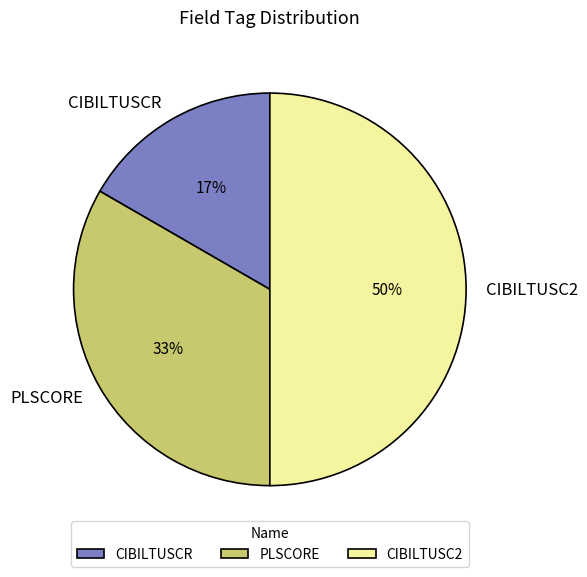

To the nearest percent, what portion does PLSCORE represent?

33%